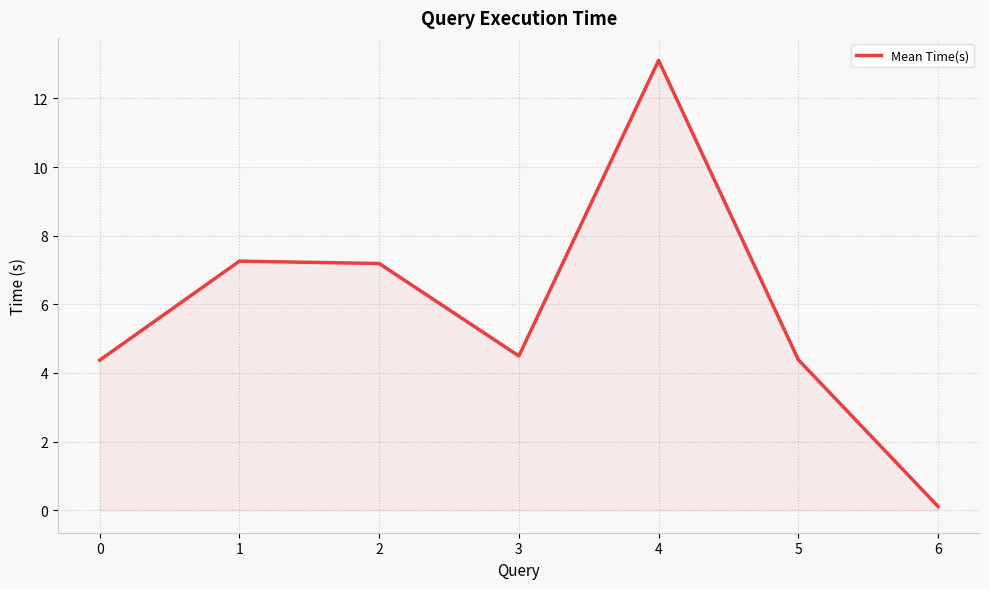

Reading right to left, transcribe all the data shown in this chart.

0.1	4.4	13.1	4.5	7.2	7.3	4.4